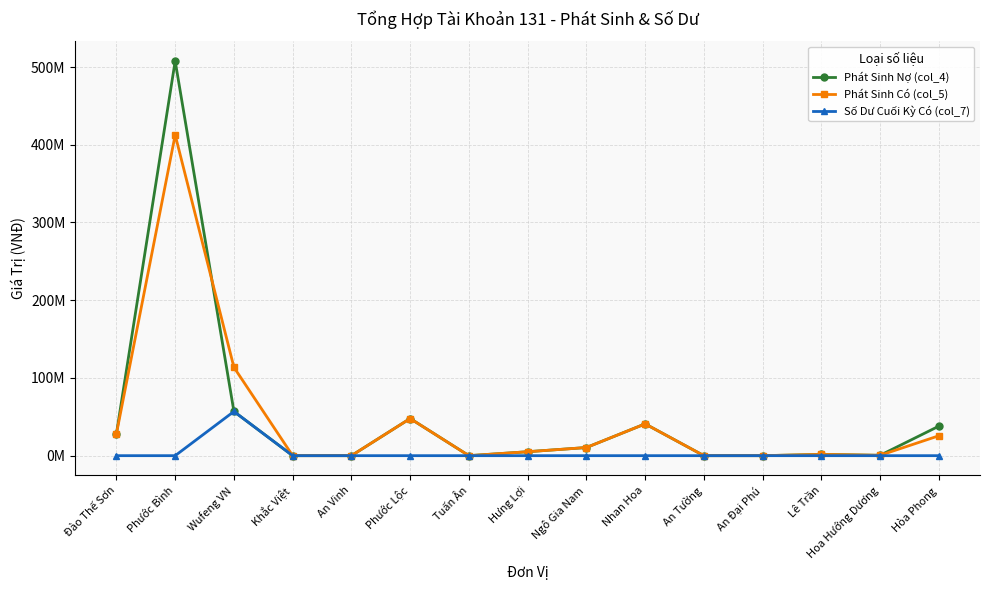

Does the chart have visible grid lines?

Yes